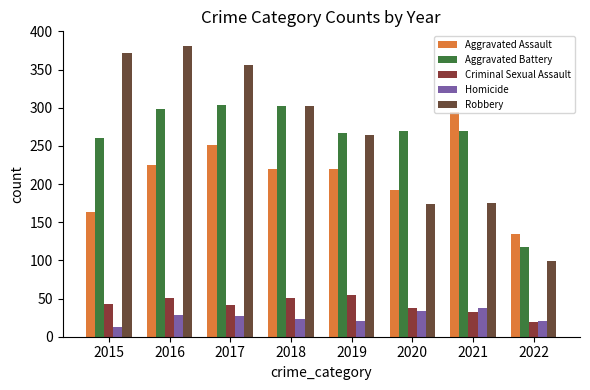

True or false: Criminal Sexual Assault has a value of 73 at 2016.

False